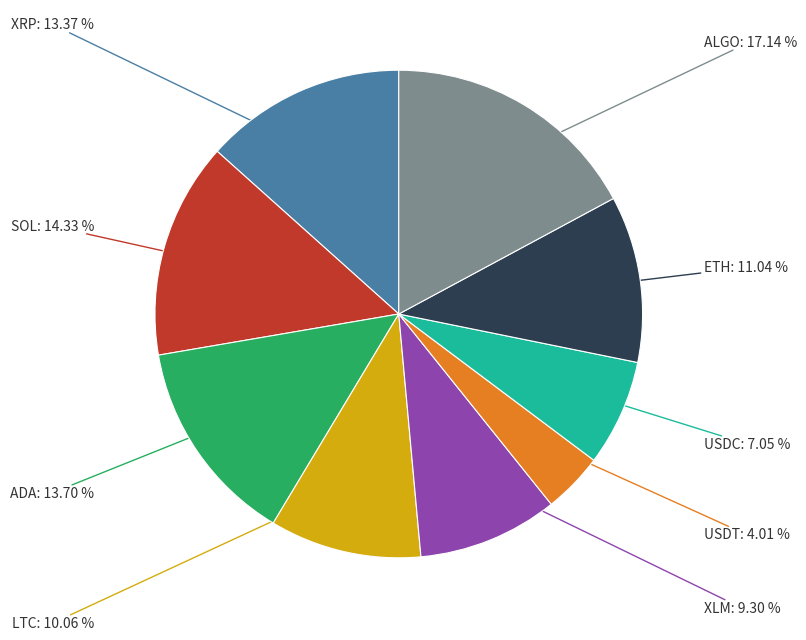

Approximately how many times larger is the value at ETH compared to SOL?

0.8